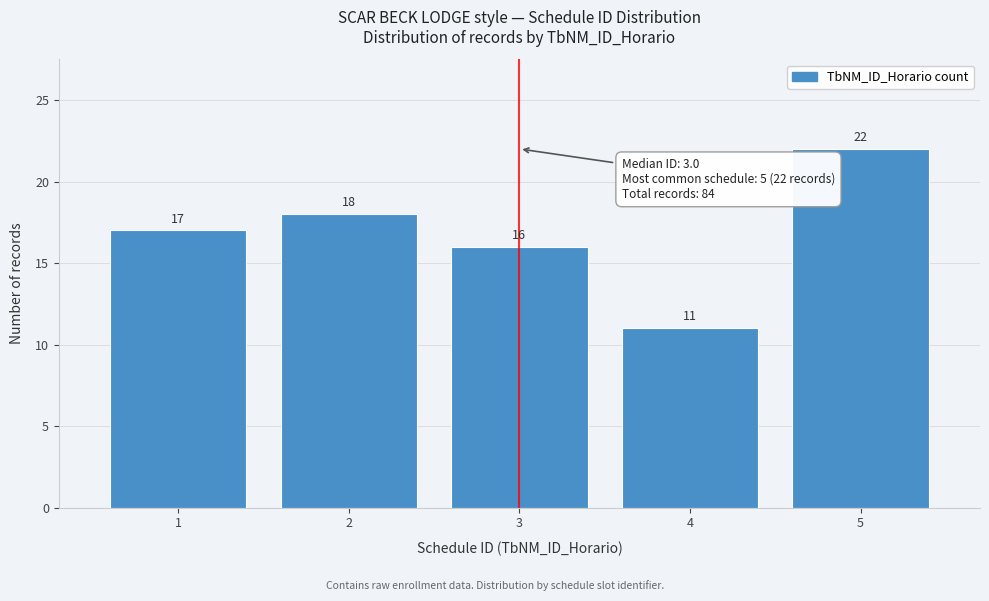

Reading left to right, transcribe all the data shown in this chart.

1=17	2=18	3=16	4=11	5=22